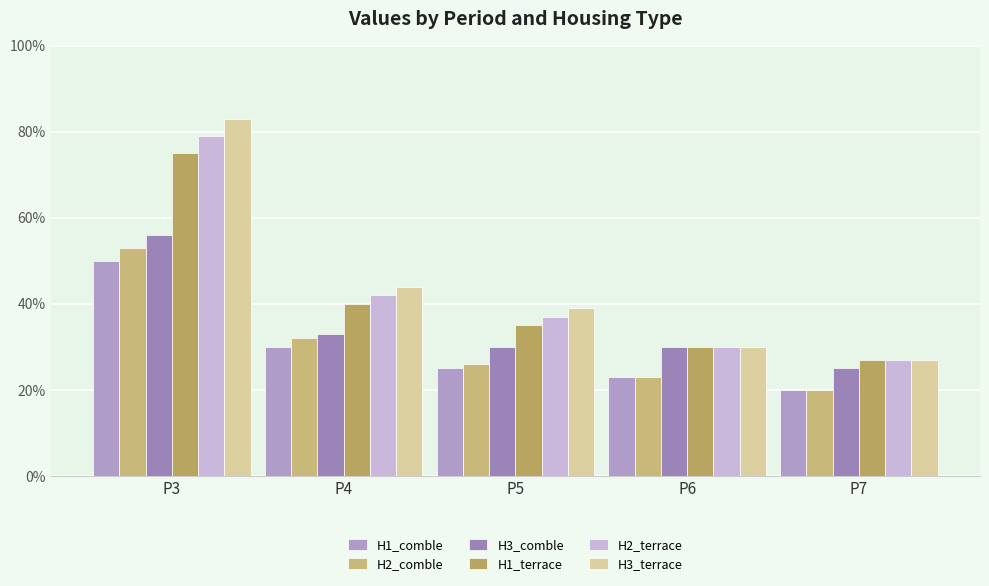

Which series has the largest total across all categories?

H3_terrace